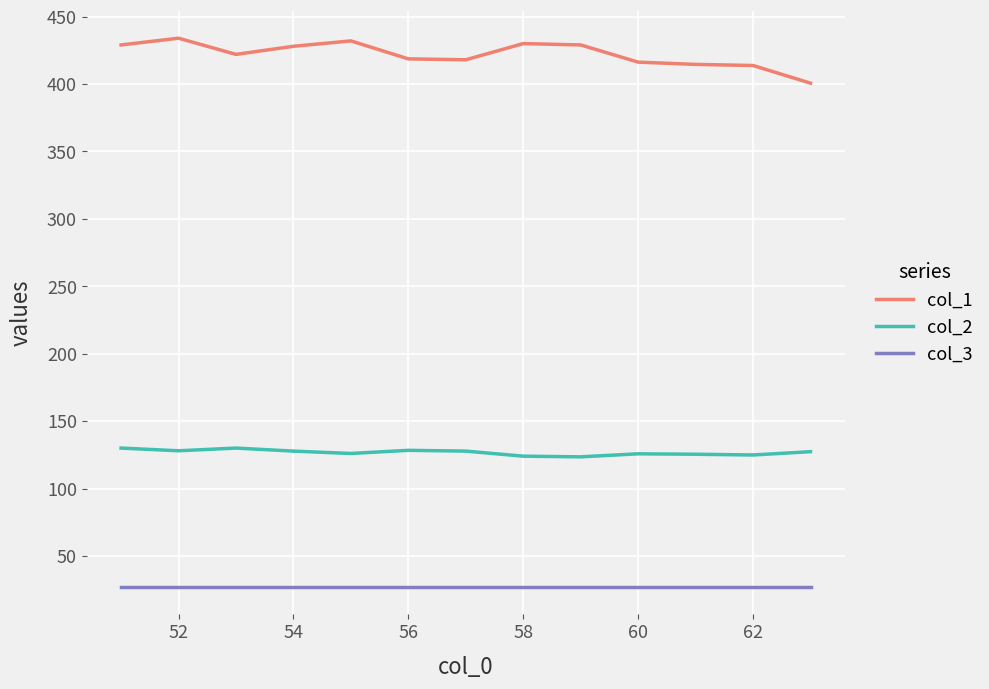

True or false: col_2 has more than 1 interior local peaks.

True